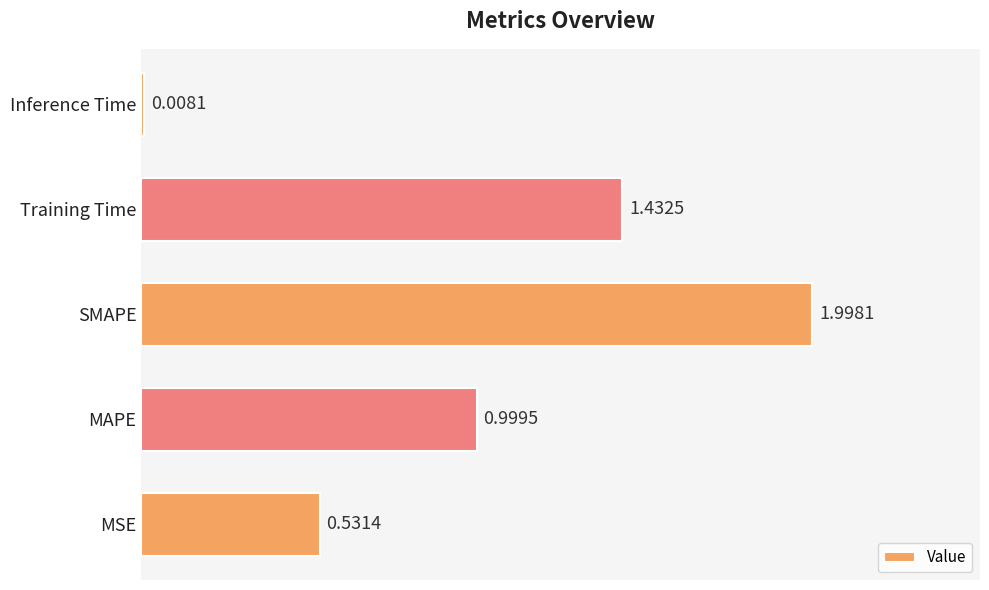

List the labels in order of value, largest first.

SMAPE, Training Time, MAPE, MSE, Inference Time